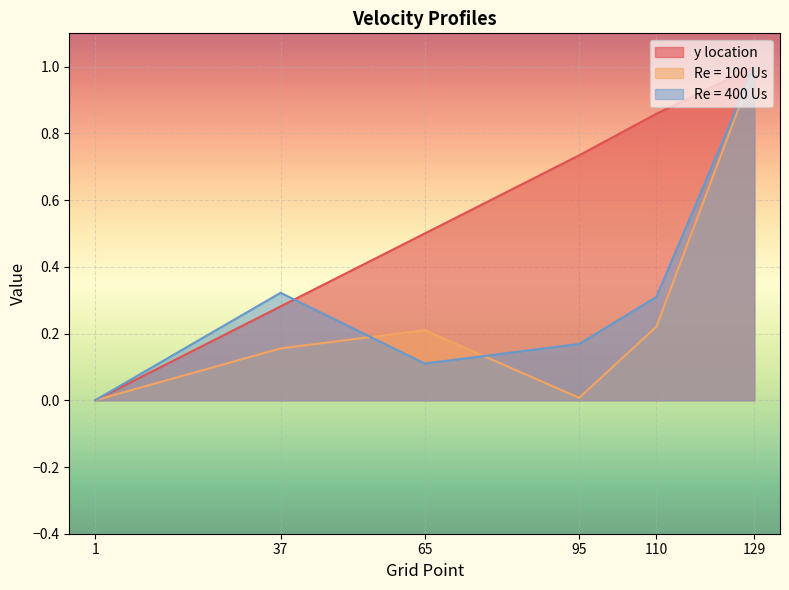

What is the difference between the maximum and minimum values in the y location series?

1.0